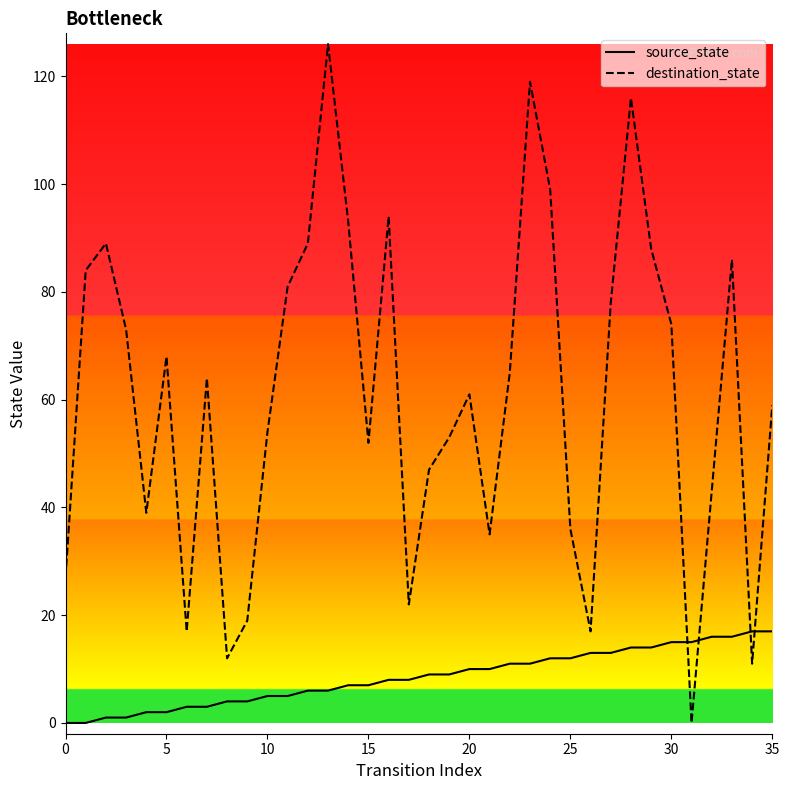

Which series has the largest range (max minus min)?

destination_state